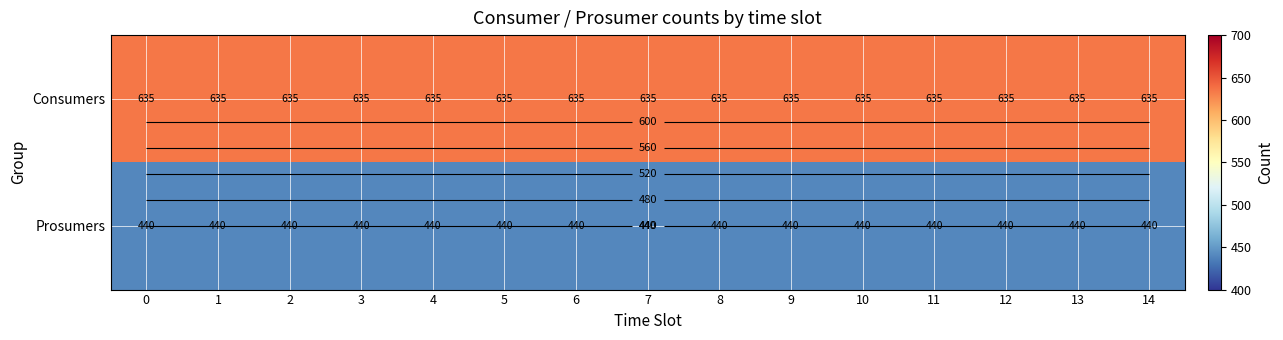

Read the Consumers value at 13.

635